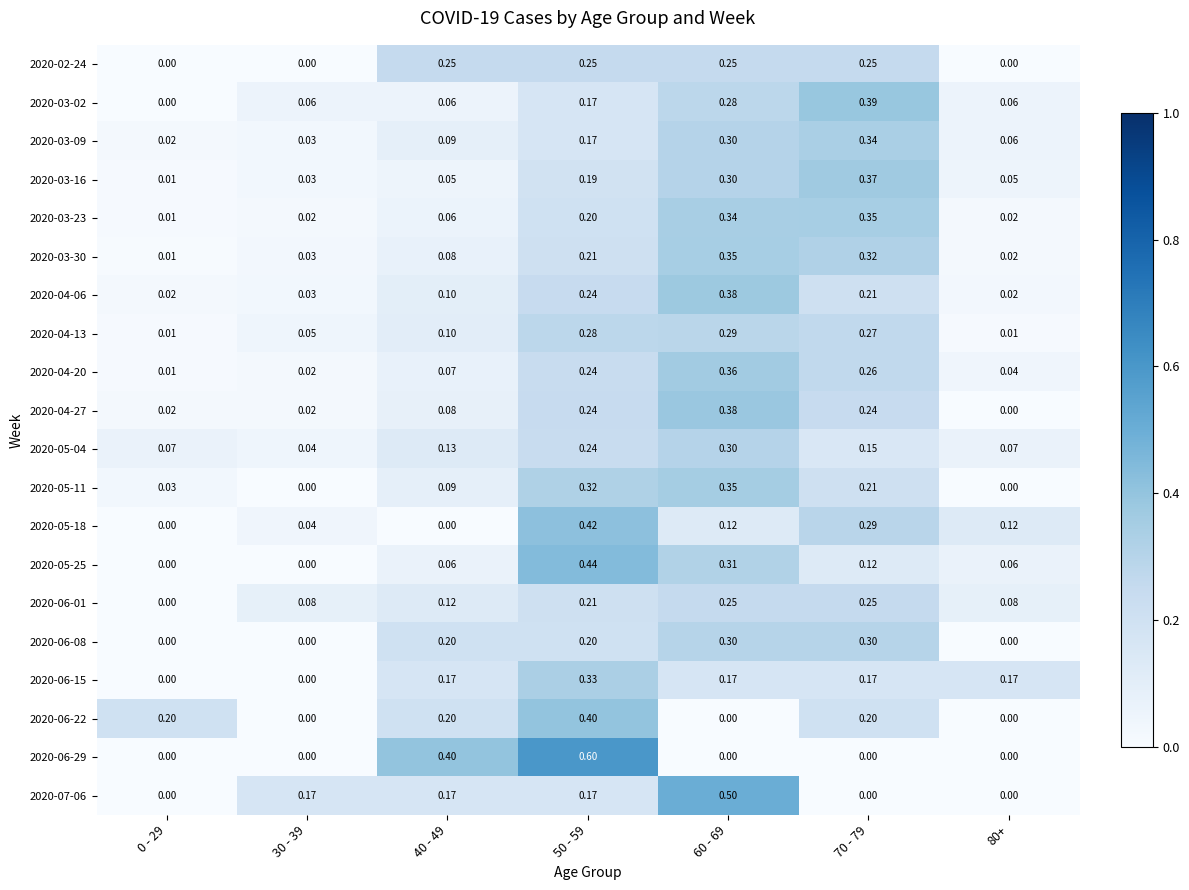

At how many categories does at least one series exceed 0?

7